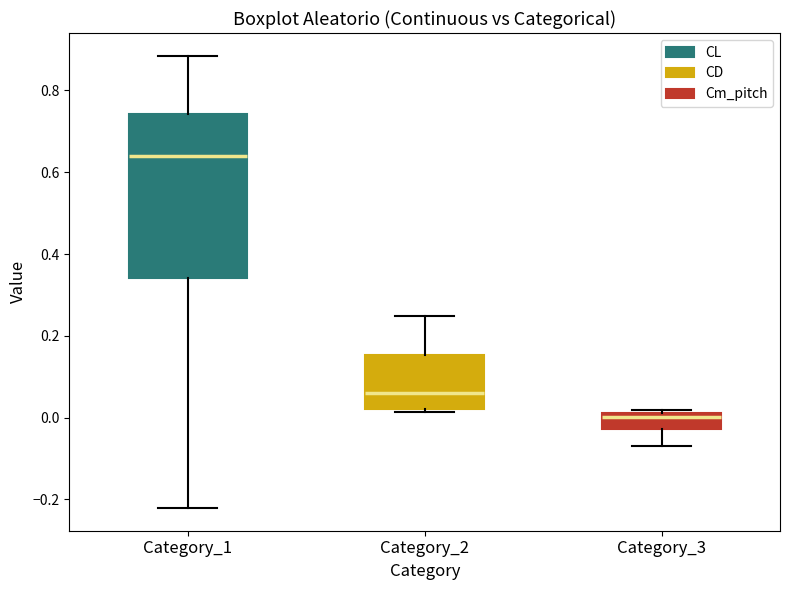

Which box's median line is the lowest?

Category_3